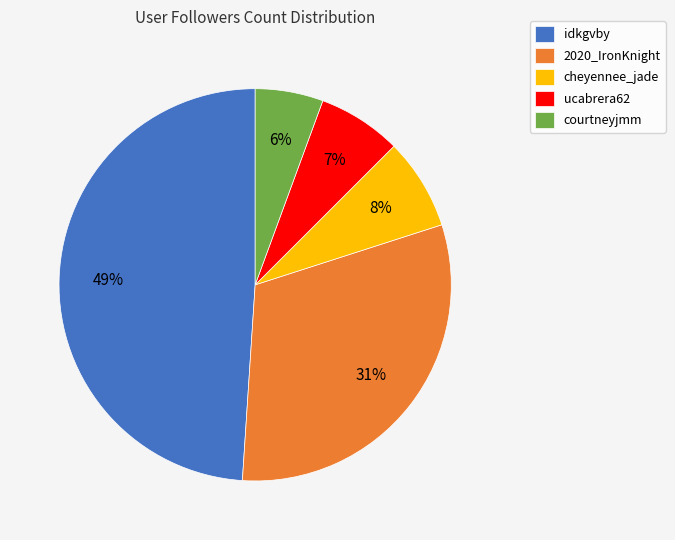

To the nearest percent, what portion does ucabrera62 represent?

7%